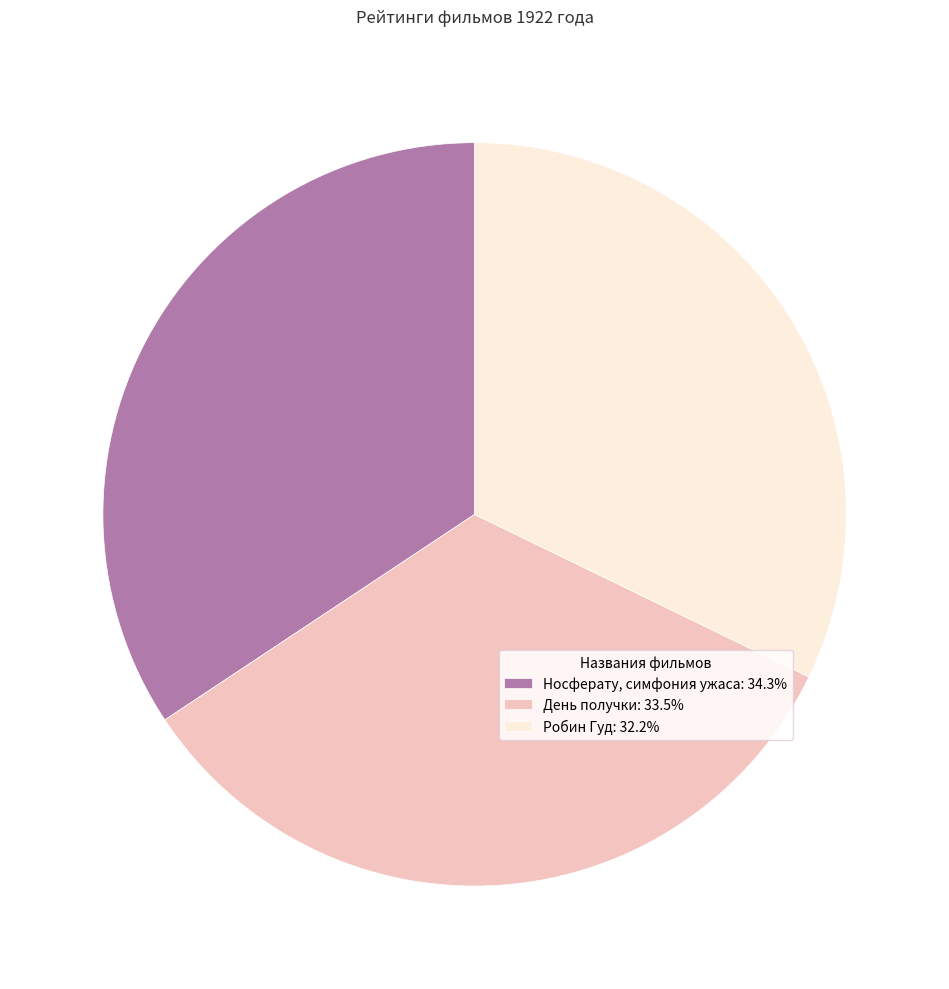

Combined, do Робин Гуд: 32.2% and Носферату, симфония ужаса: 34.3% account for over 50%?

Yes